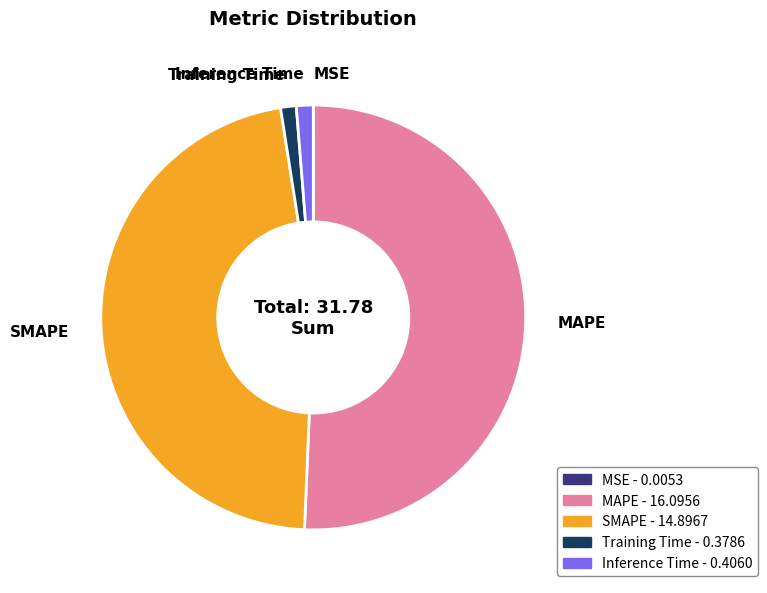

Is there any slice that represents more than half of the pie?

Yes